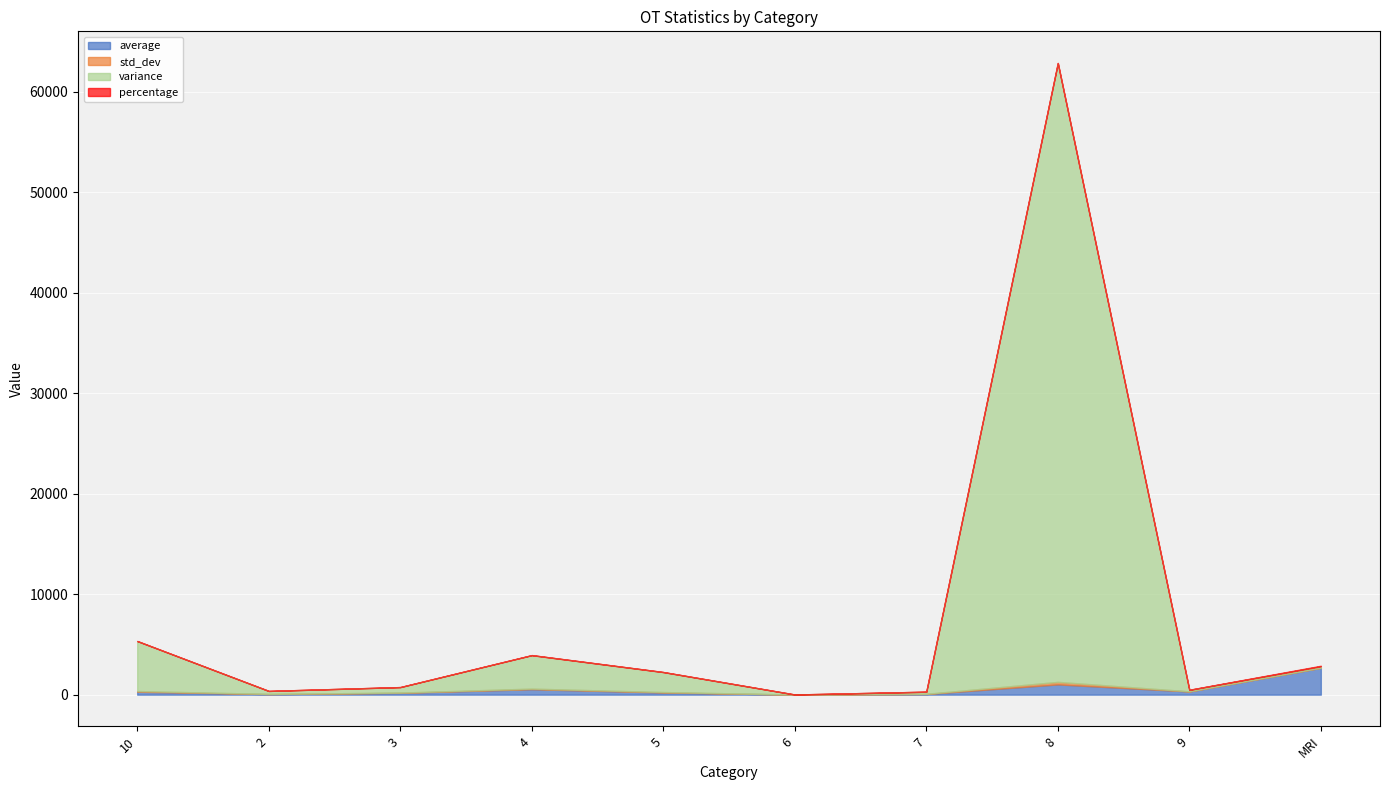

Rank the series by their maximum value, from lowest to highest.

percentage, std_dev, average, variance